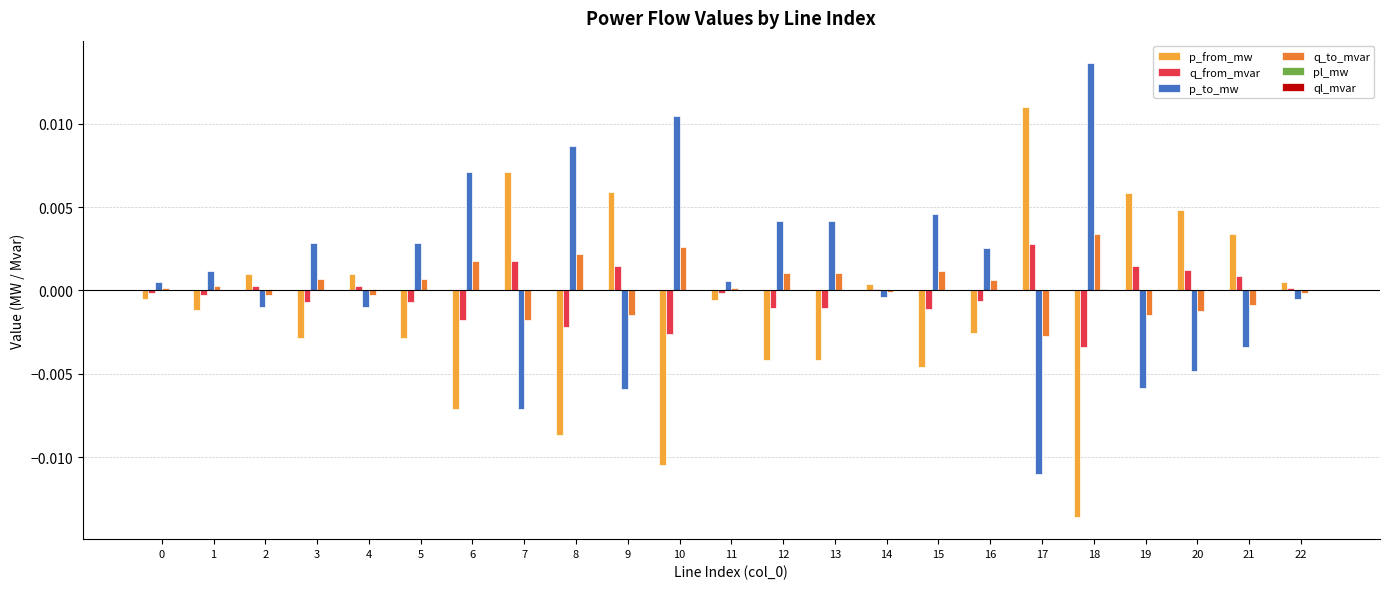

The value of p_from_mw at 3 is -0.0. True or false?

True